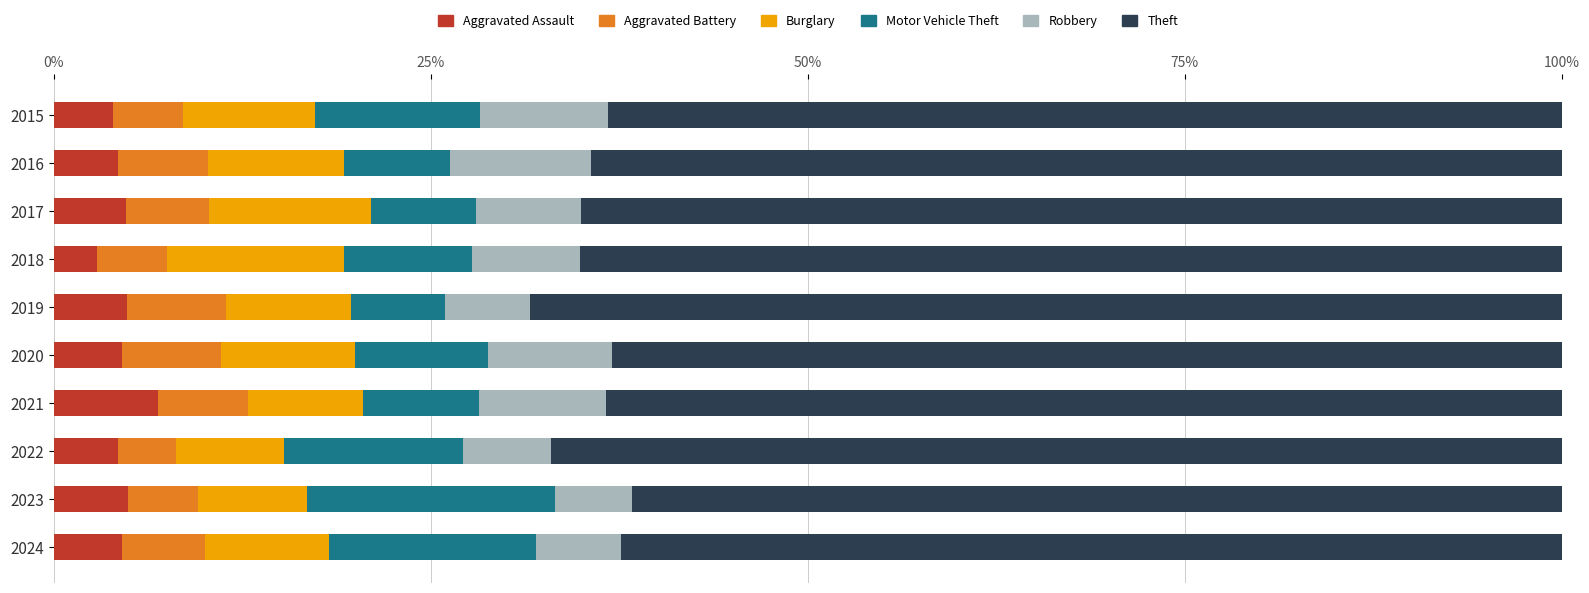

What is the highest value of the Aggravated Assault series?

6.9